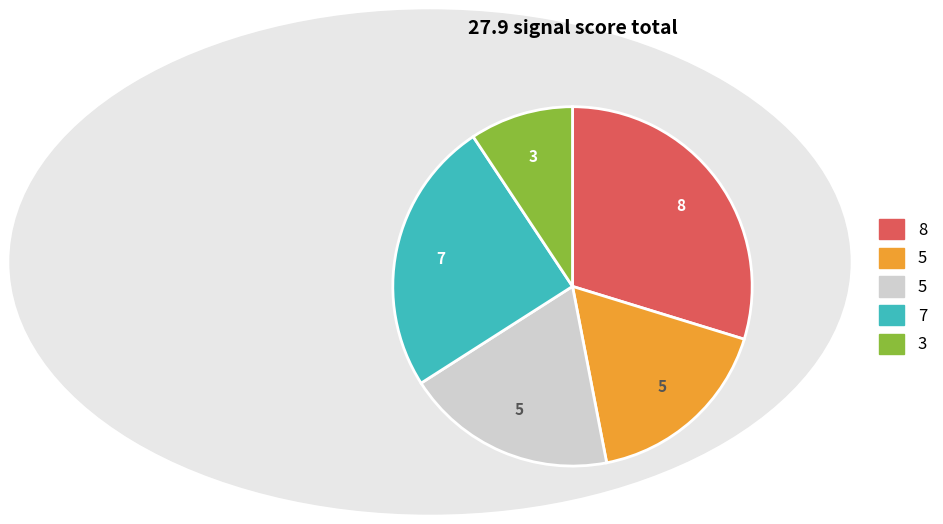

Is there a majority slice in this chart?

No